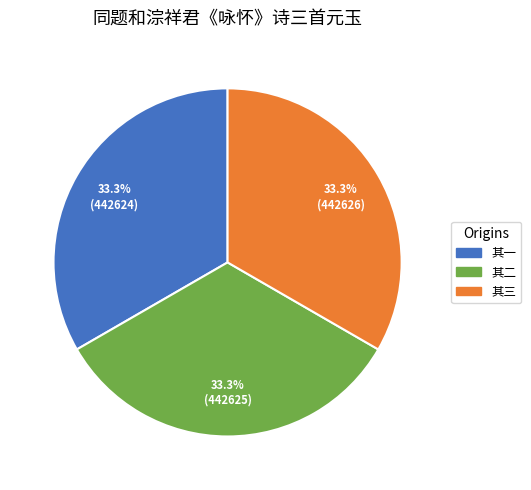

Does any single category account for the majority?

No